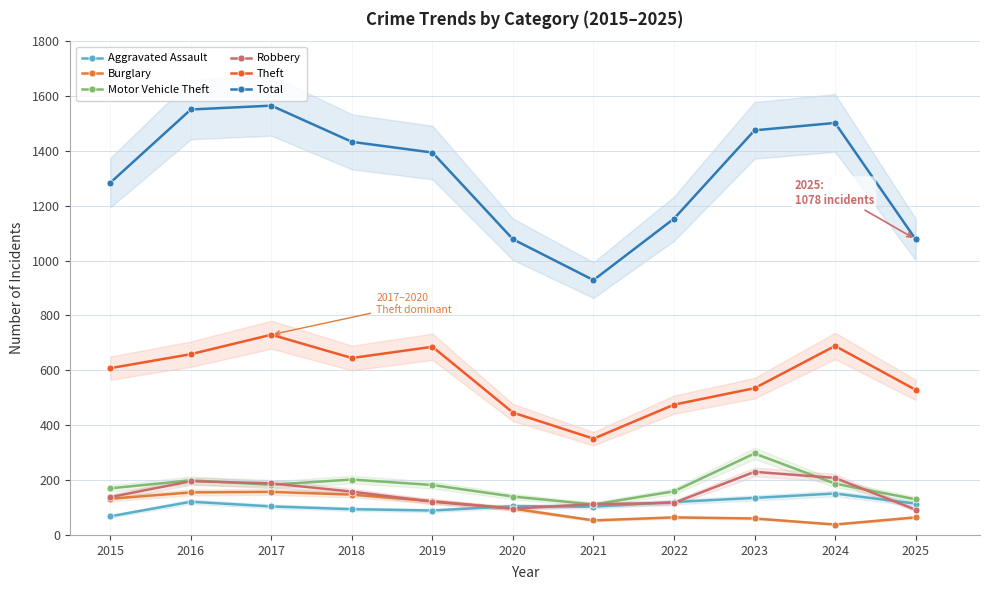

At which label does Motor Vehicle Theft reach its minimum?

2021